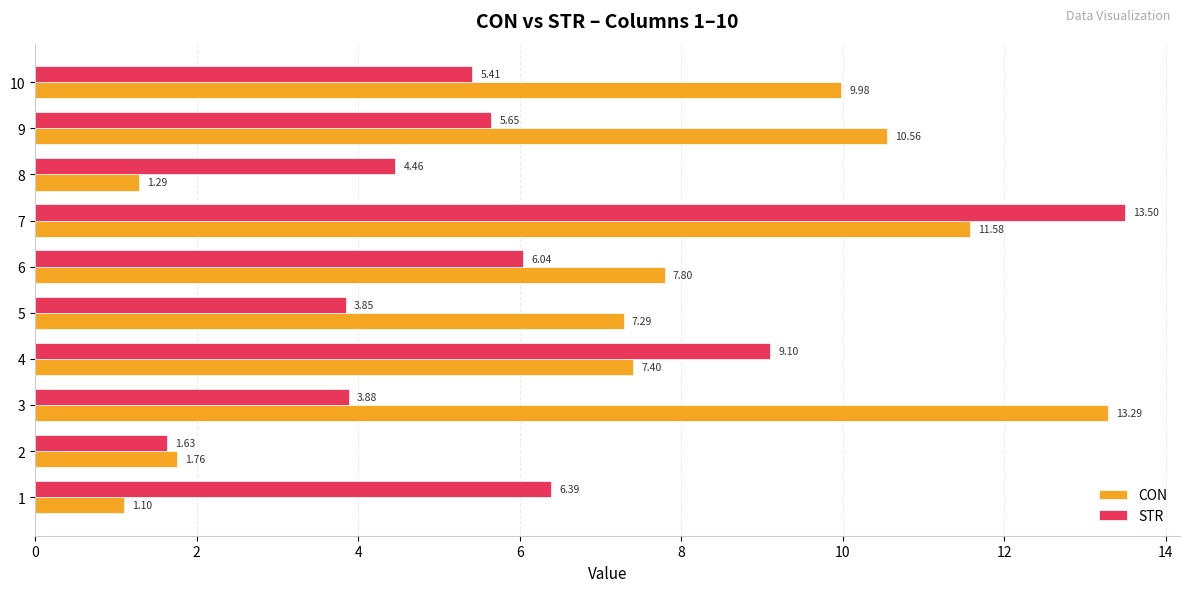

List the series in order of their overall mean, highest first.

CON, STR